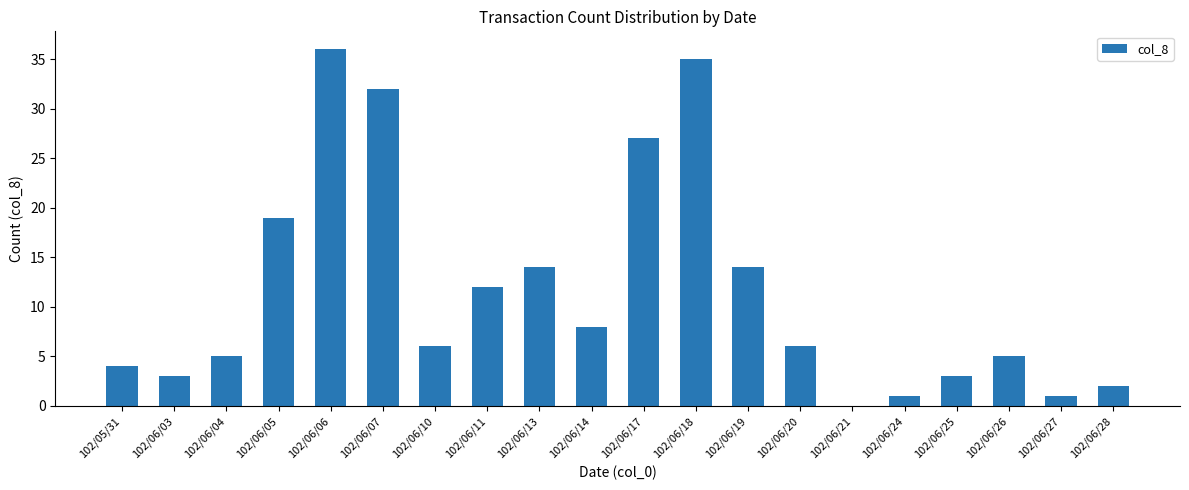

What is the average value?

12